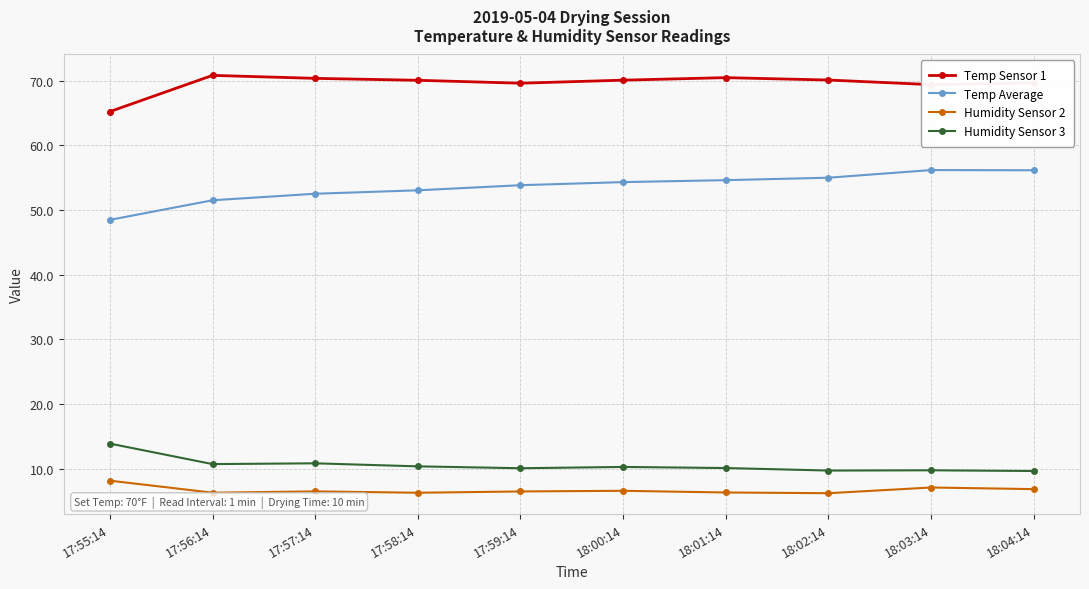

True or false: Humidity Sensor 3 and Temp Sensor 1 cross at least once.

False